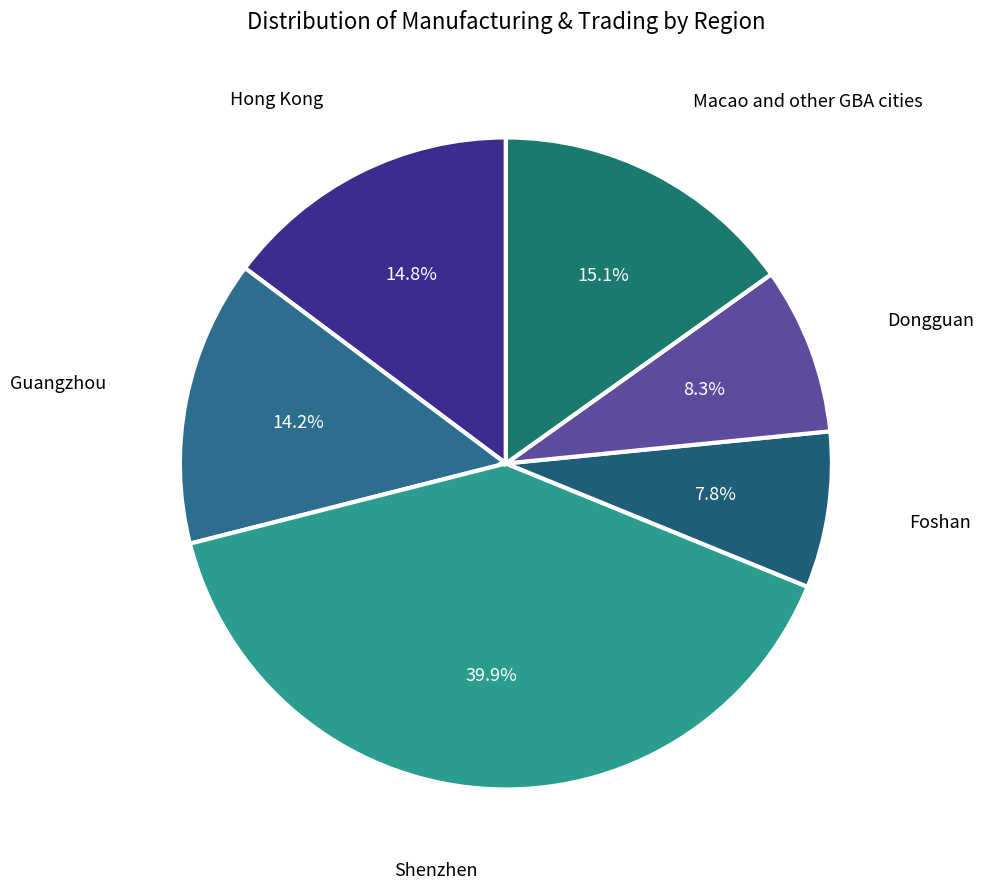

How many slices are in this pie chart?

6